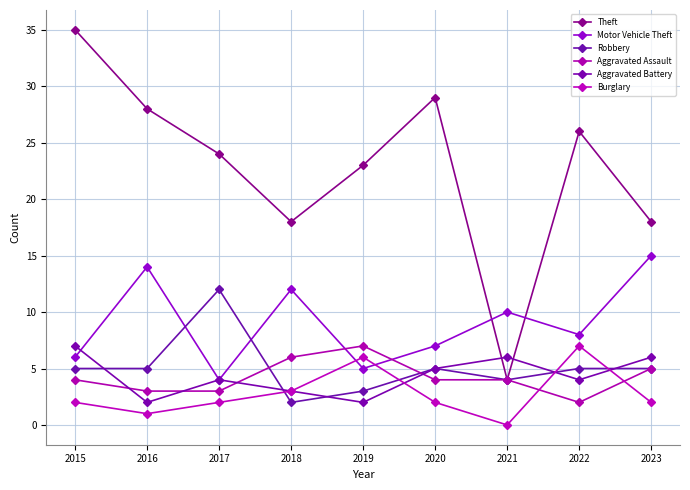

What is the value of the Theft point at the 8th from the left?

26